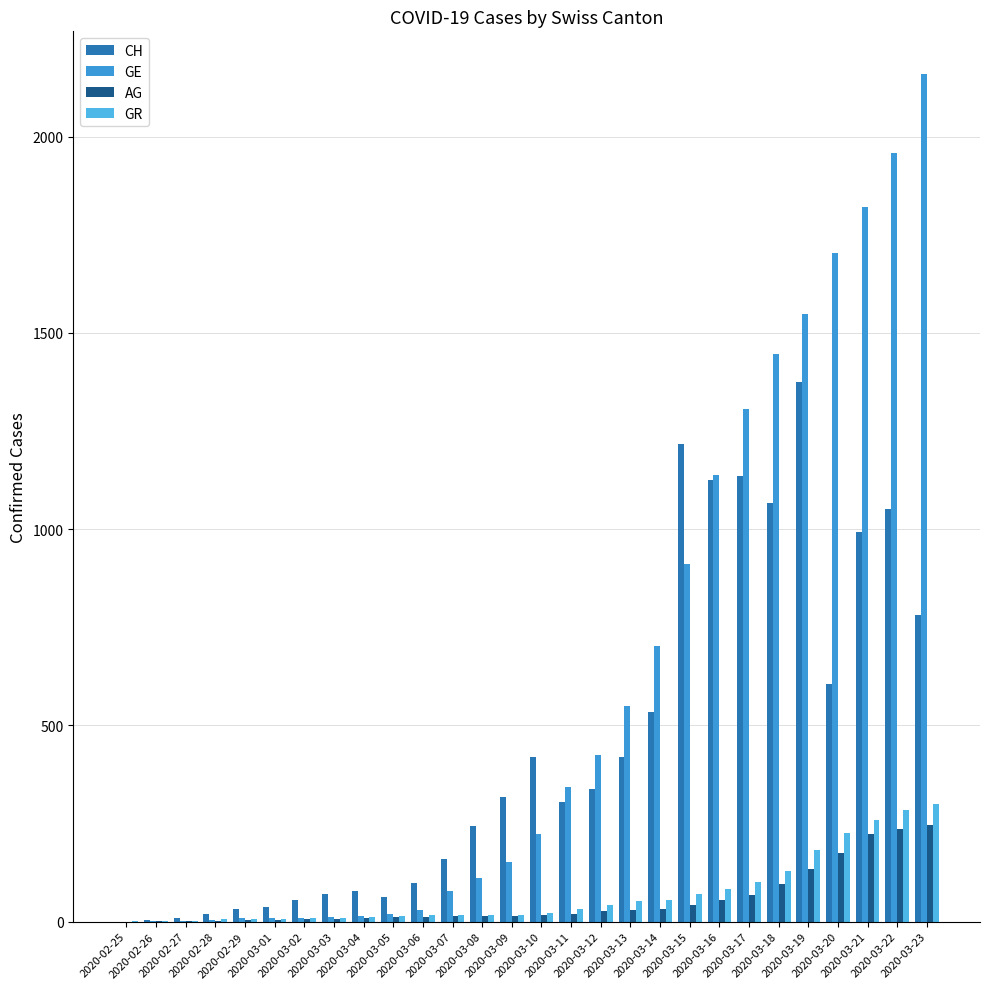

Which label corresponds to the largest value in the chart?

2020-03-23